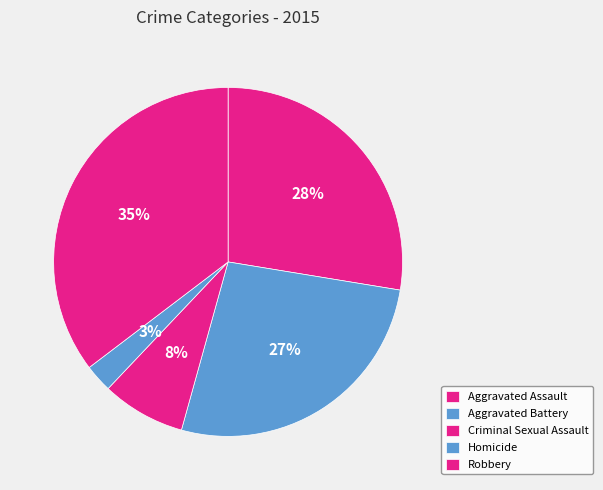

Is it true that Aggravated Assault is 28% of the pie?

True